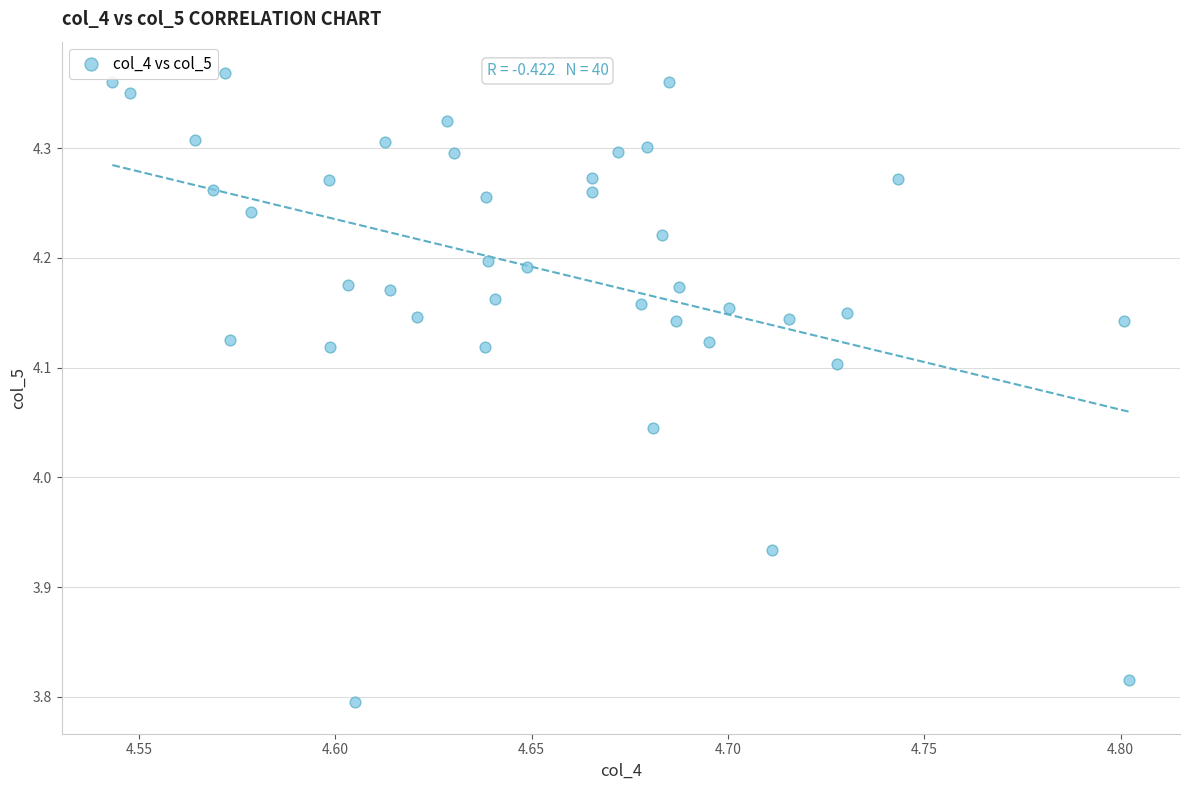

What is the range of Y values (max minus min)?

0.6